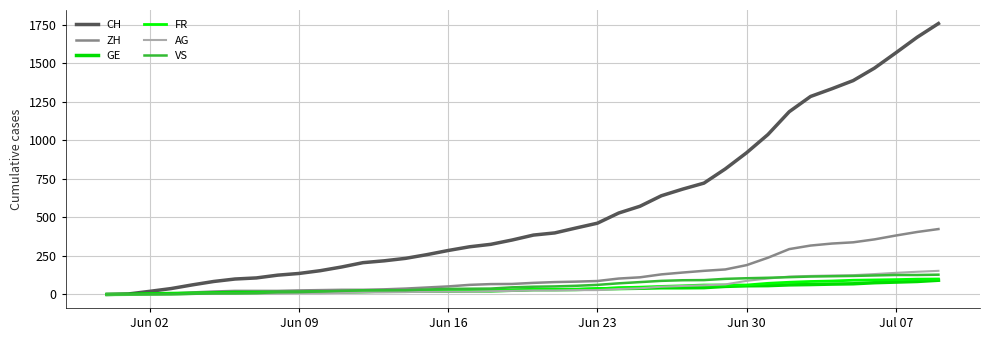

How many lines are shown in the chart?

6